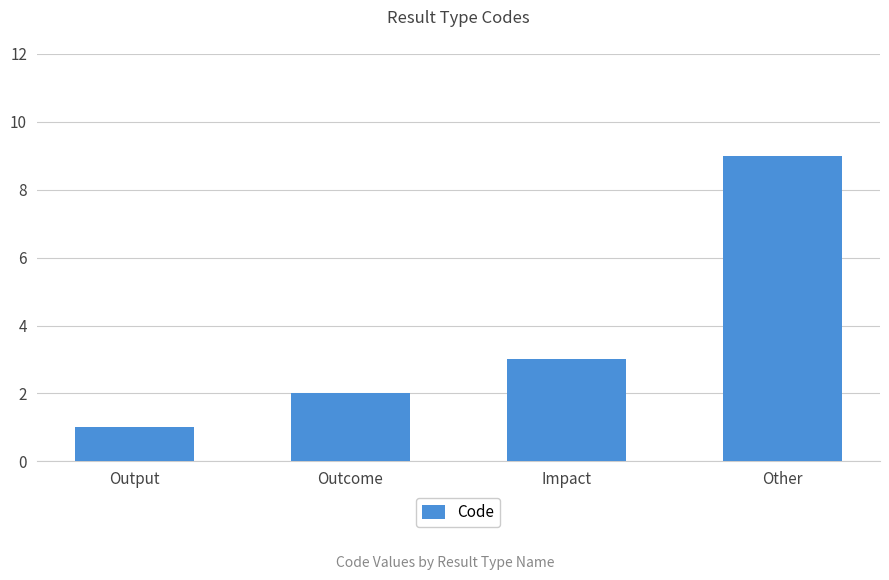

Is it true that the value at Other is 9?

True